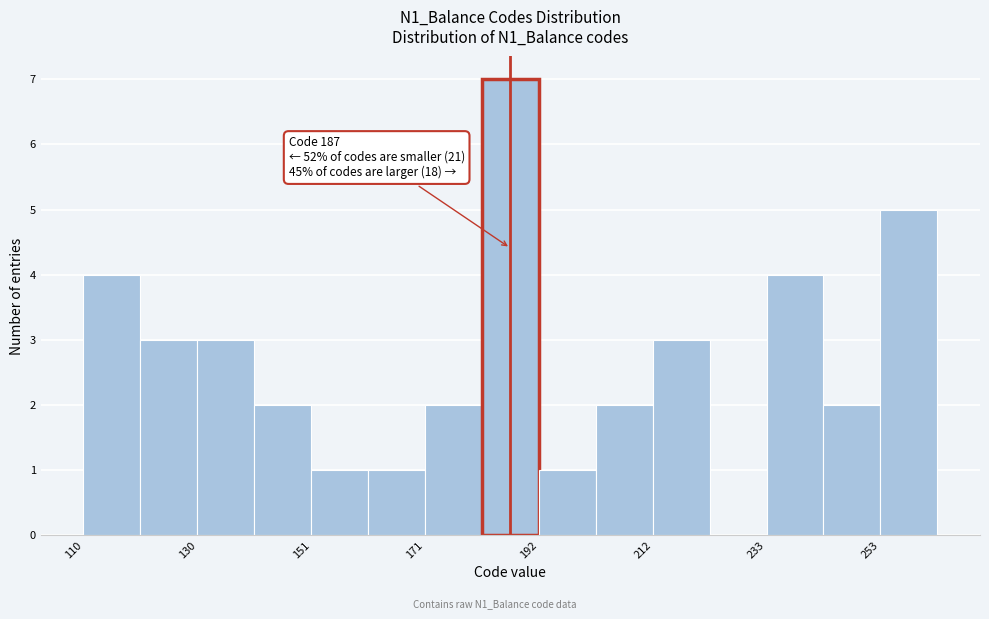

Read against the x-axis, roughly where is the centre of the tallest bar?

185